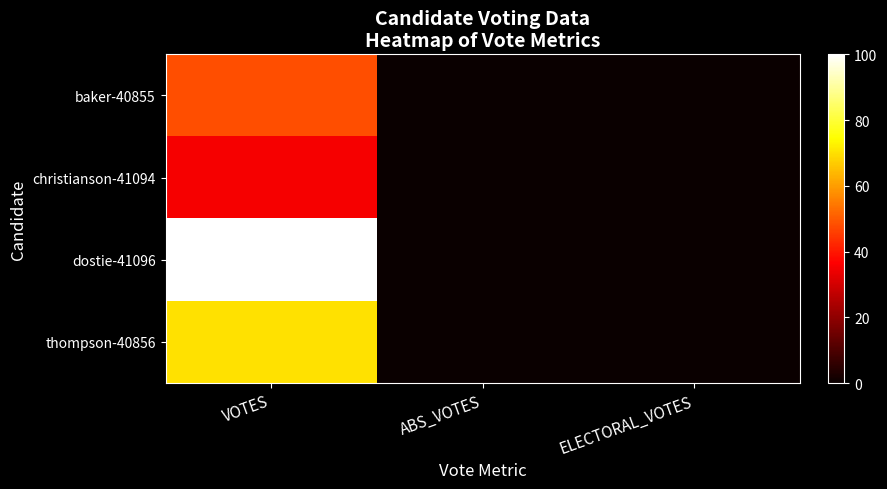

How many data points does each series have?

3